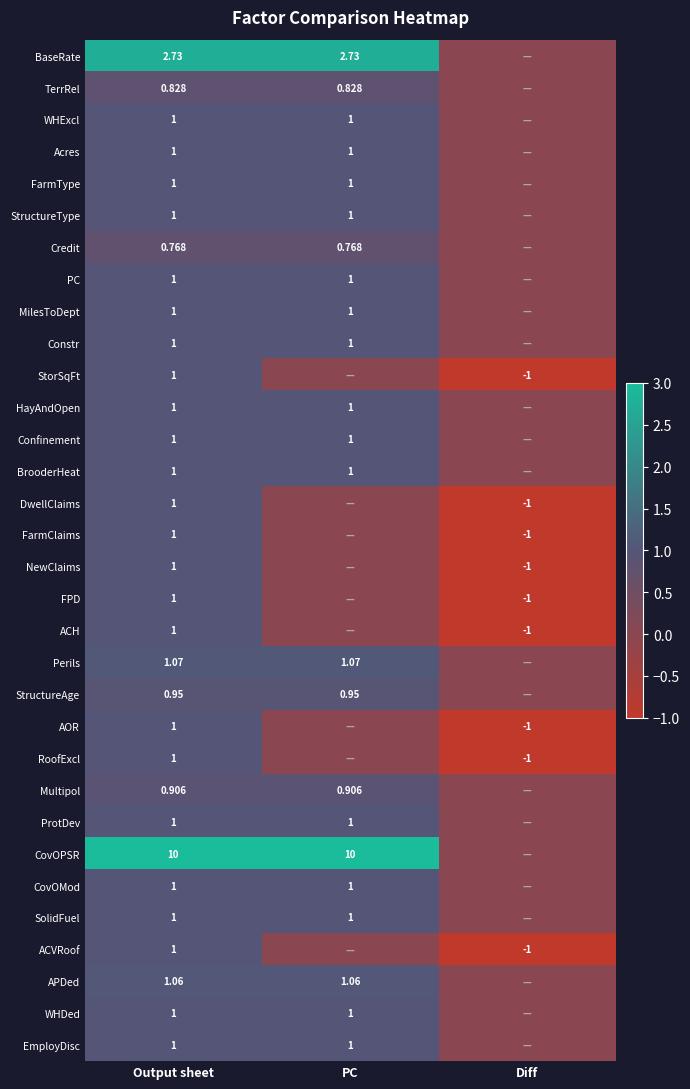

Is the value of TerrRel at Output sheet greater than the value of Acres at Output sheet?

No